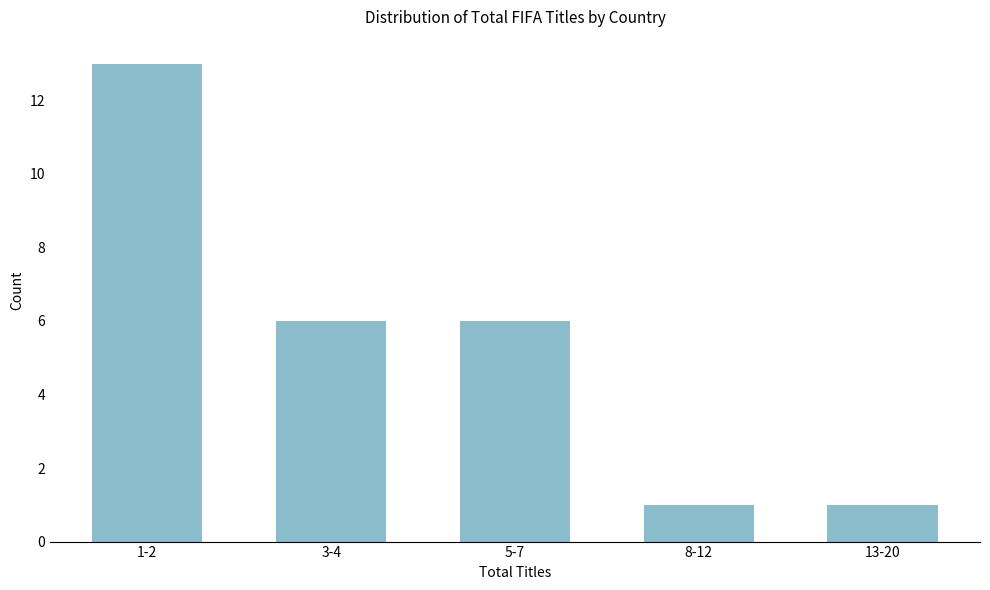

Reading left to right, list all the values displayed in this chart.

1-2=13	3-4=6	5-7=6	8-12=1	13-20=1